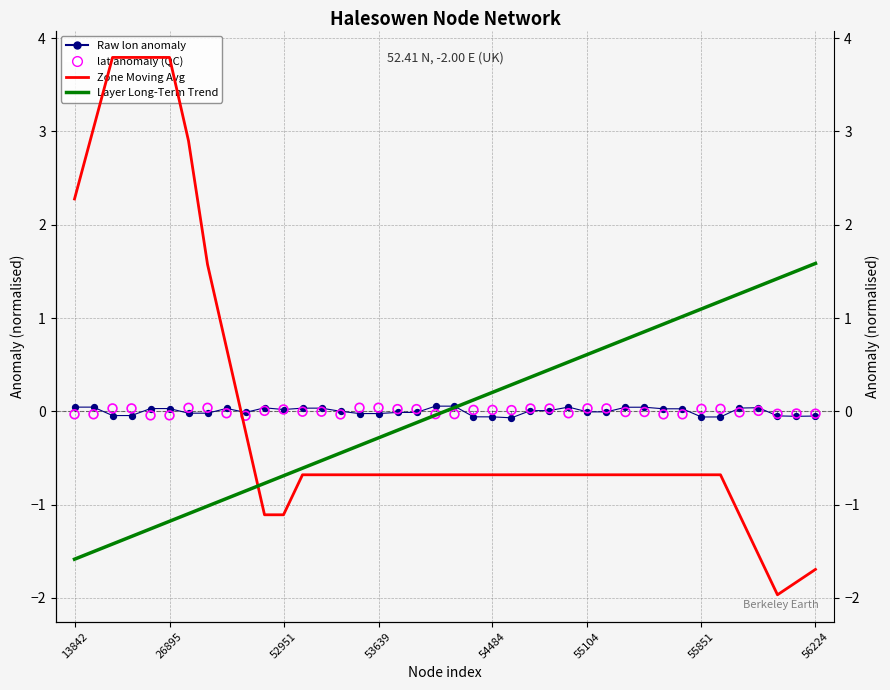

Is the value of lat anomaly (QC) at 28 greater than the value of Layer Long-Term Trend at 13842?

Yes